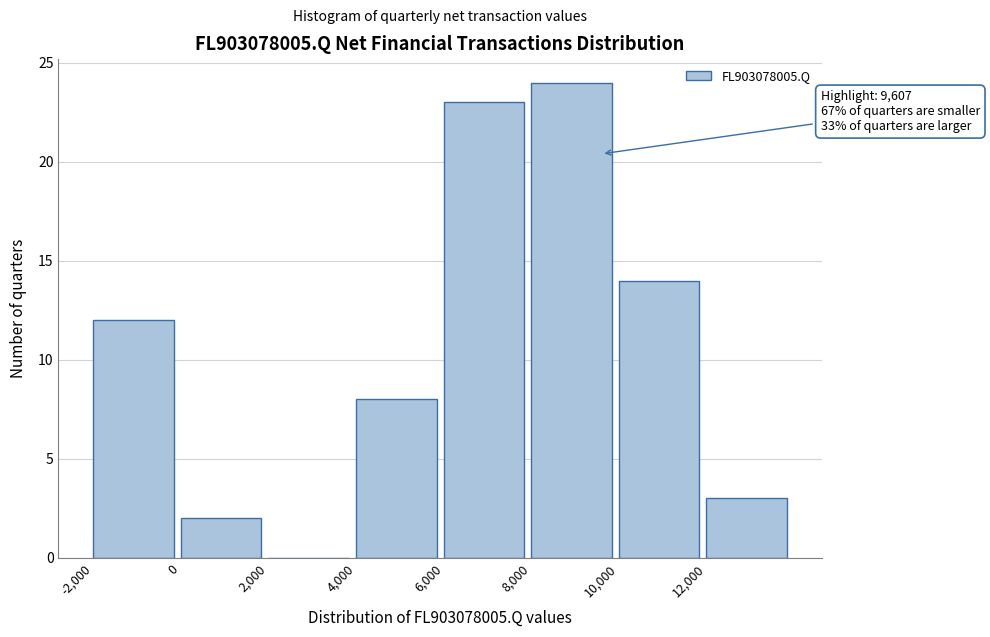

Over which range of the x-axis is the bar tallest?

8000 to 10000